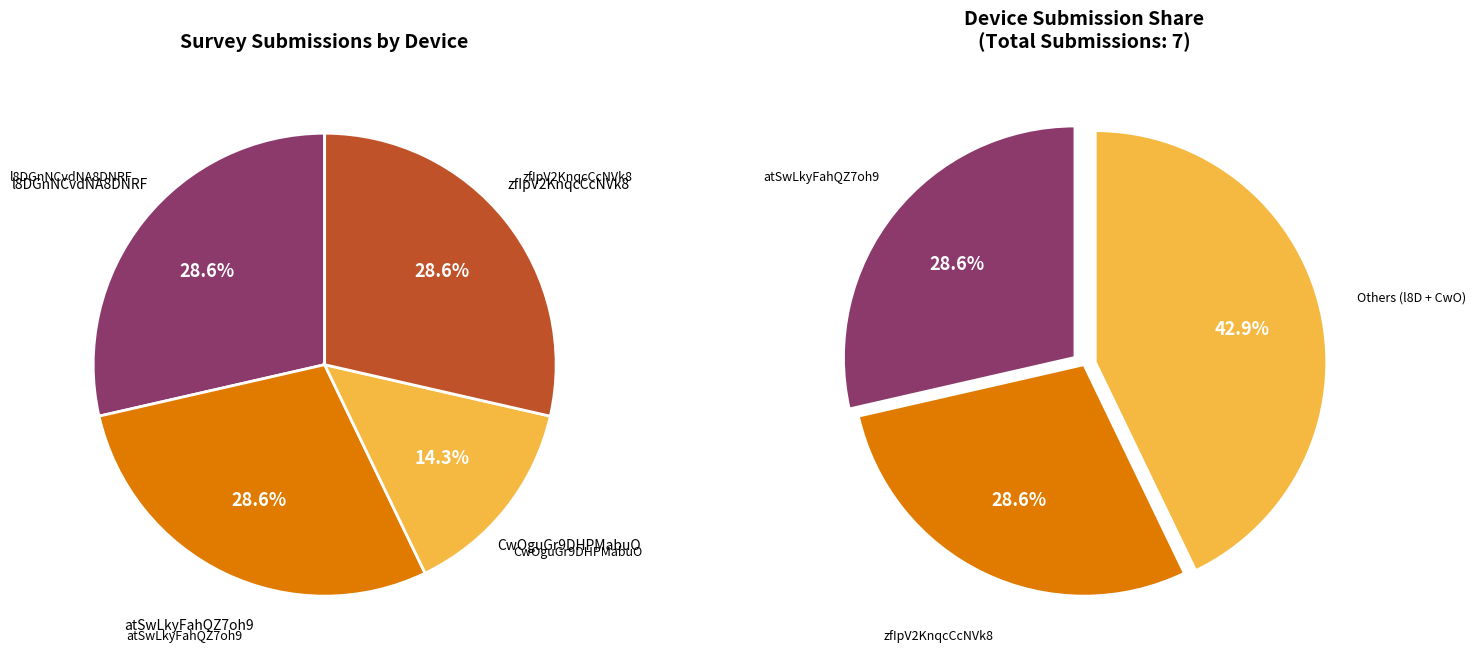

To the nearest percent, what percentage of the pie is collect:l8DGnNCvdNA8DNRF?

29%